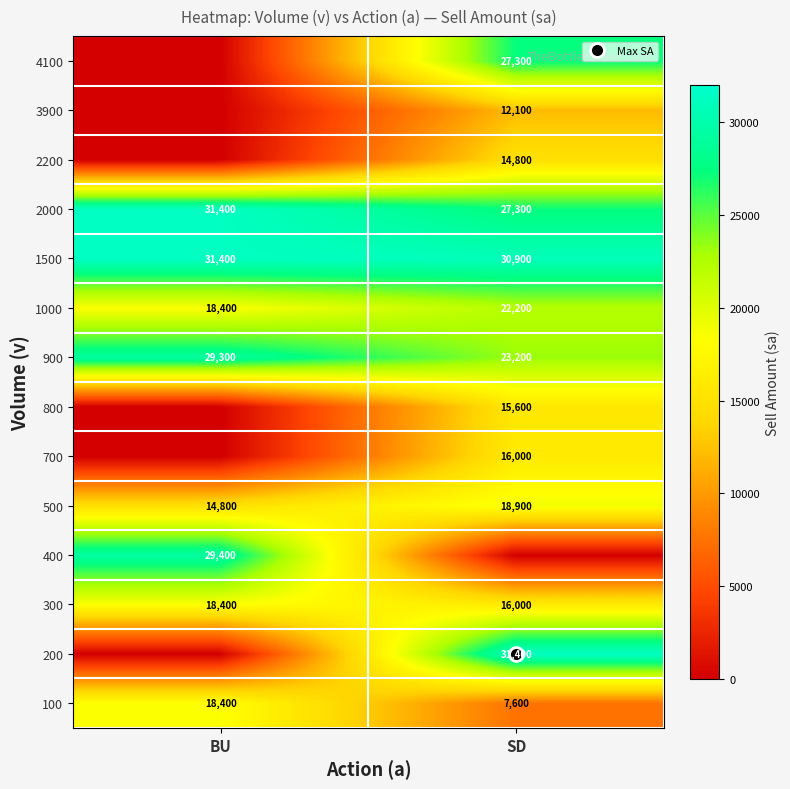

Rank the series at BU from highest to lowest value.

1500, 2000, 400, 900, 100, 300, 1000, 500, 200, 700, 800, 2200, 3900, 4100